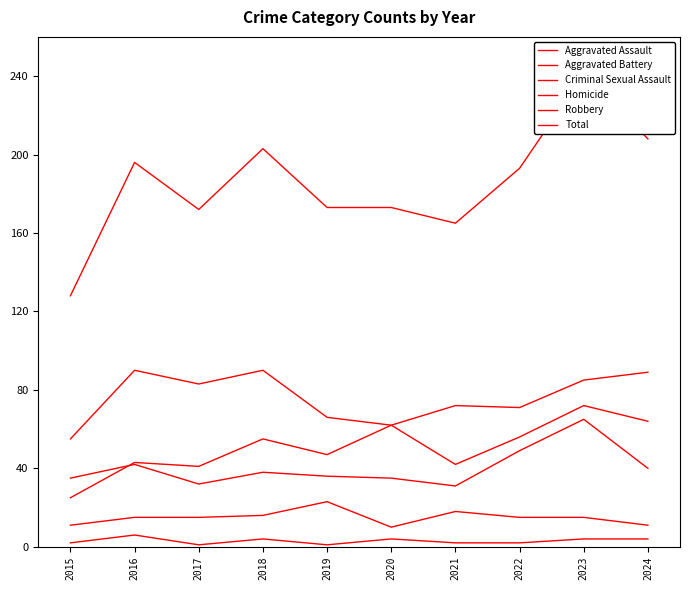

True or false: Aggravated Battery has more than 1 points higher than both neighbors.

True